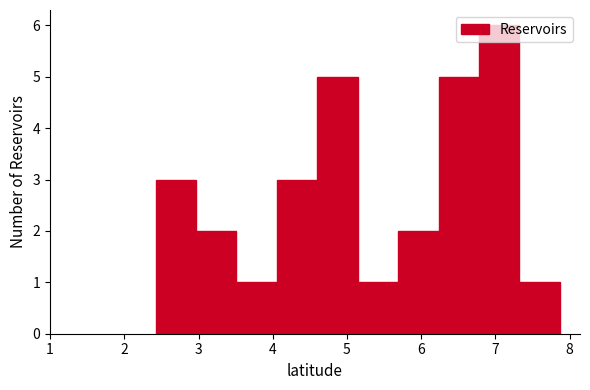

Which range on the x-axis has the tallest bar?

6.8 to 7.3